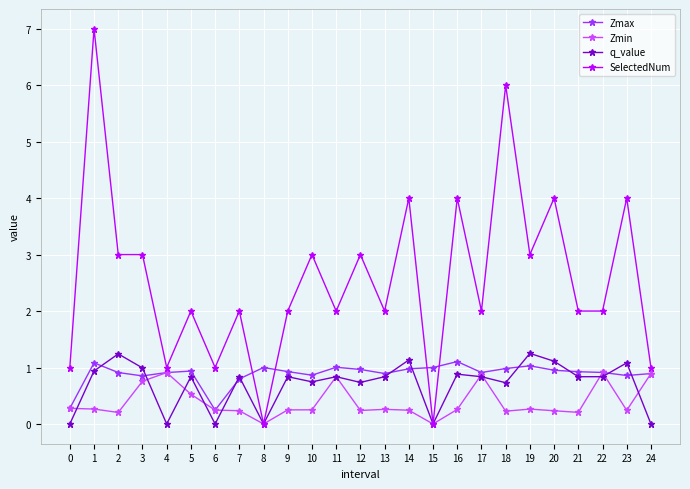

What is the average value of the SelectedNum series?

2.6